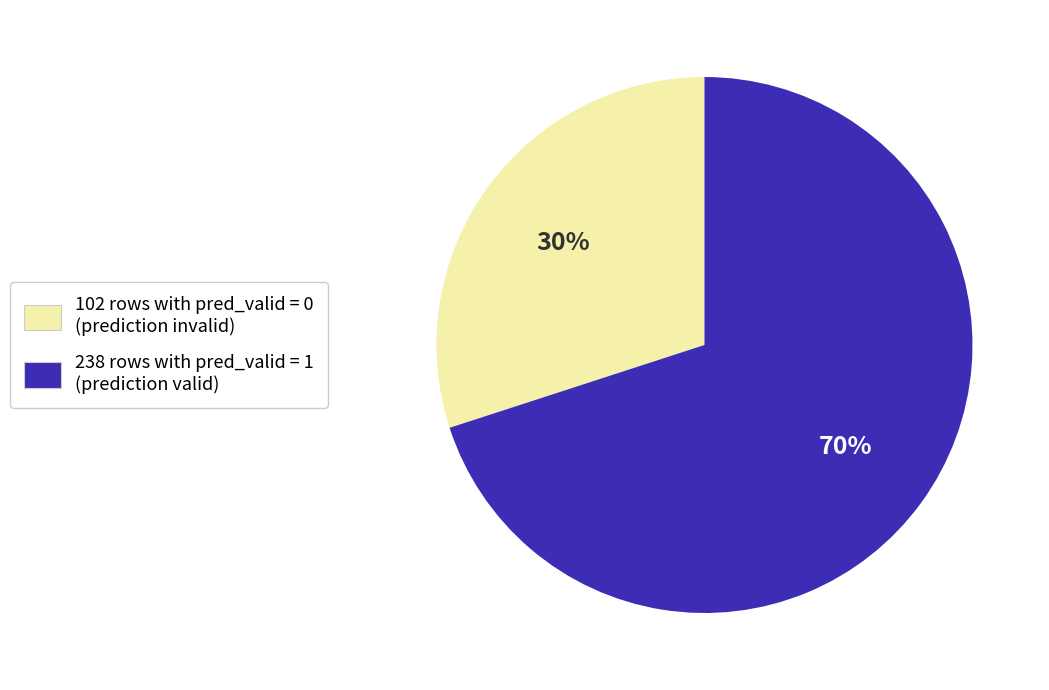

To the nearest percent, what is the average slice percentage?

50%